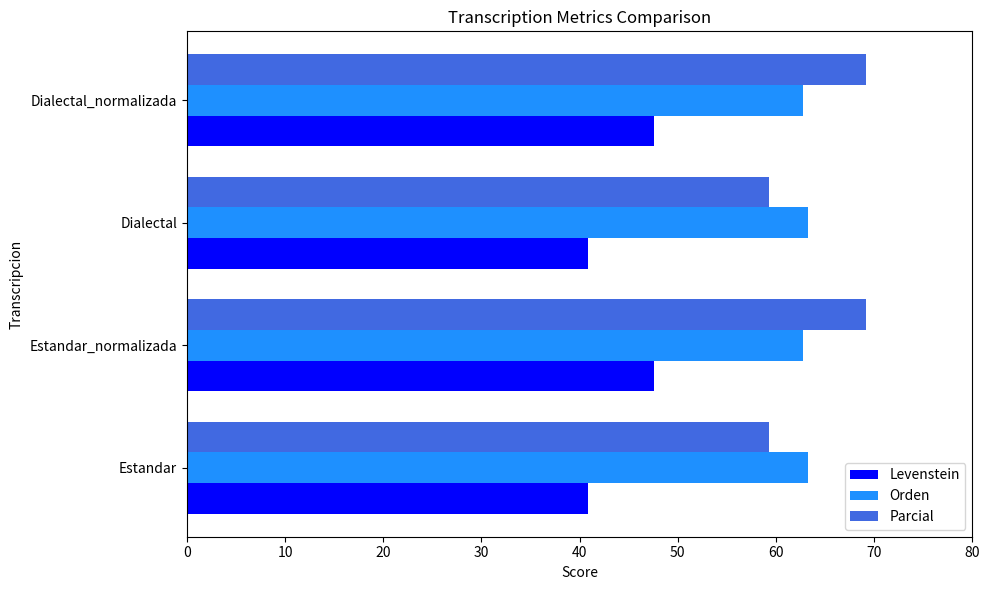

Which series has the widest spread of values?

Parcial